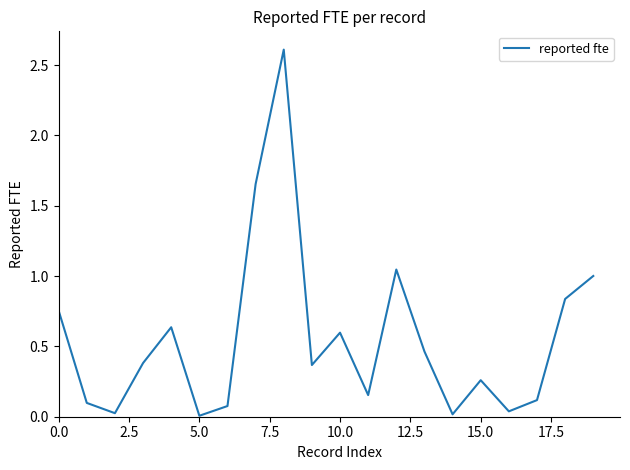

What is the maximum value shown in the chart?

2.6